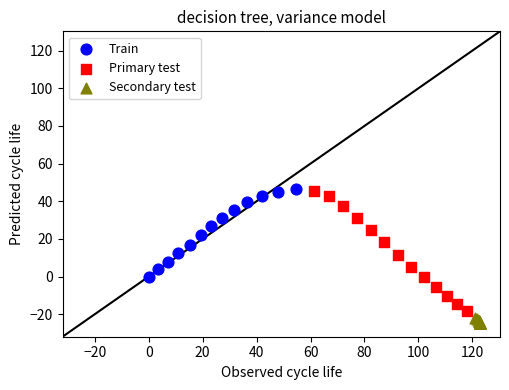

Which series has the widest spread of Y values?

Primary test